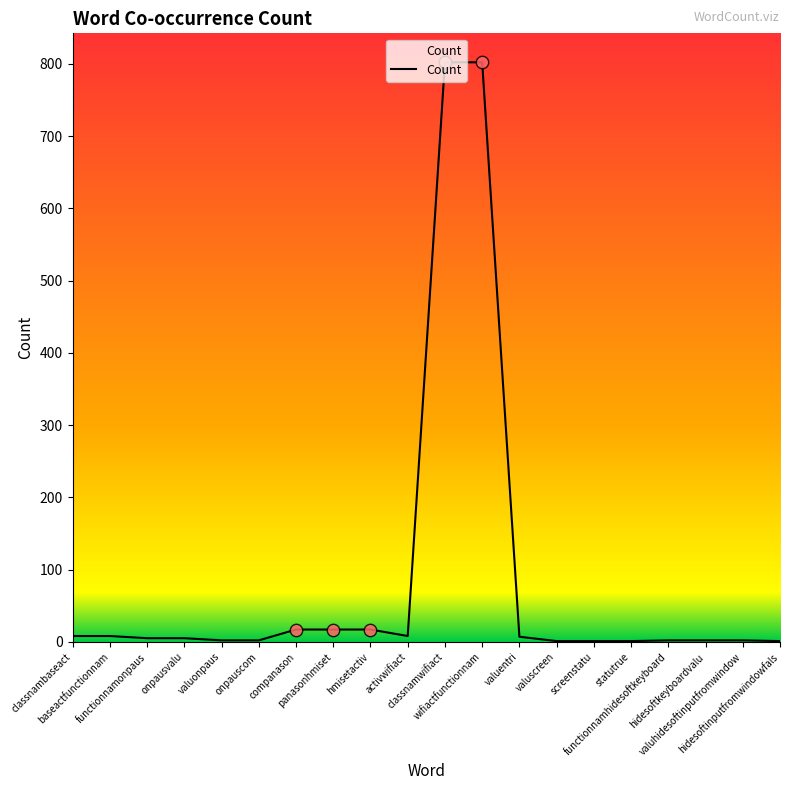

What is the change in value from onpauscom to panasonhmiset?

+15